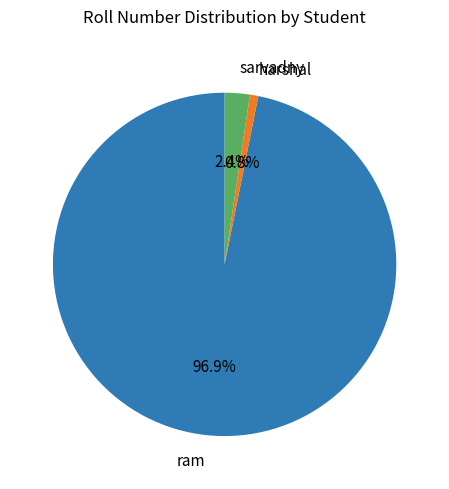

Which has a higher value, sarvadny or ram?

ram